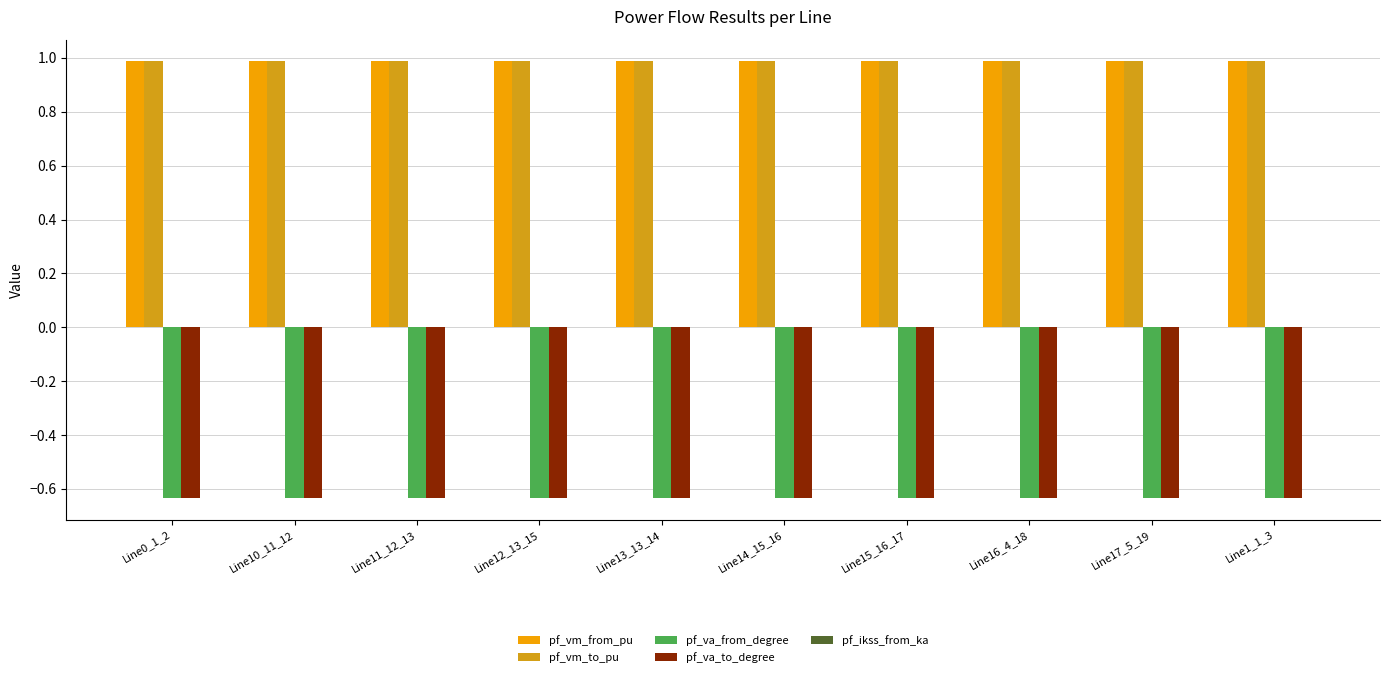

Reading right to left, extract all data points from this chart.

pf_vm_from_pu: Line1_1_3=1.0	Line17_5_19=1.0	Line16_4_18=1.0	Line15_16_17=1.0	Line14_15_16=1.0	Line13_13_14=1.0	Line12_13_15=1.0	Line11_12_13=1.0	Line10_11_12=1.0	Line0_1_2=1.0
pf_vm_to_pu: Line1_1_3=1.0	Line17_5_19=1.0	Line16_4_18=1.0	Line15_16_17=1.0	Line14_15_16=1.0	Line13_13_14=1.0	Line12_13_15=1.0	Line11_12_13=1.0	Line10_11_12=1.0	Line0_1_2=1.0
pf_va_from_degree: Line1_1_3=-0.6	Line17_5_19=-0.6	Line16_4_18=-0.6	Line15_16_17=-0.6	Line14_15_16=-0.6	Line13_13_14=-0.6	Line12_13_15=-0.6	Line11_12_13=-0.6	Line10_11_12=-0.6	Line0_1_2=-0.6
pf_va_to_degree: Line1_1_3=-0.6	Line17_5_19=-0.6	Line16_4_18=-0.6	Line15_16_17=-0.6	Line14_15_16=-0.6	Line13_13_14=-0.6	Line12_13_15=-0.6	Line11_12_13=-0.6	Line10_11_12=-0.6	Line0_1_2=-0.6
pf_ikss_from_ka: Line1_1_3=0.0	Line17_5_19=0.0	Line16_4_18=0.0	Line15_16_17=0.0	Line14_15_16=0.0	Line13_13_14=0.0	Line12_13_15=0.0	Line11_12_13=0.0	Line10_11_12=0.0	Line0_1_2=0.0